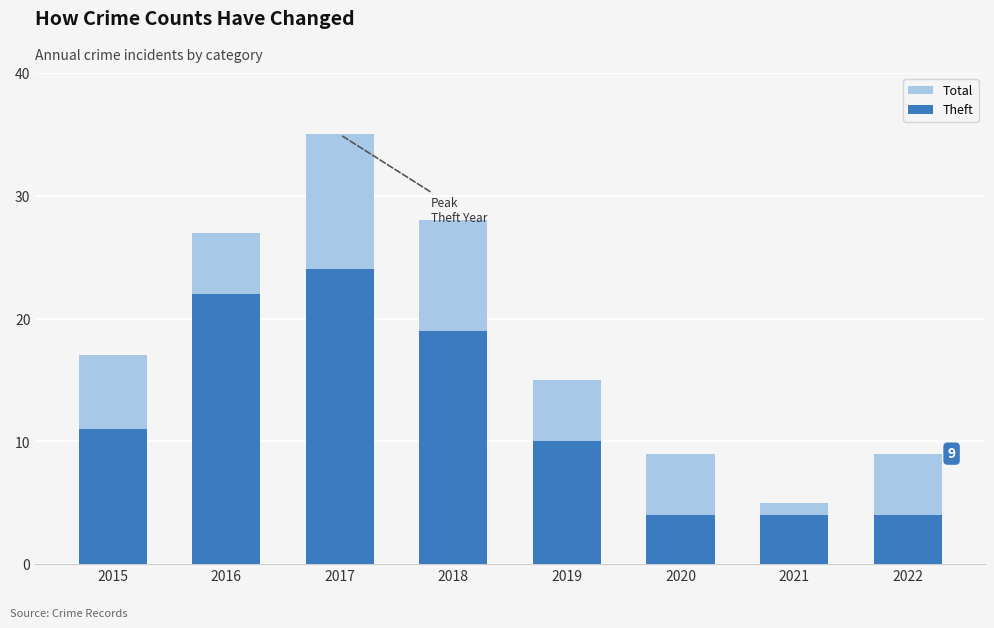

What is the difference between the Total values at 2016 and 2015?

10